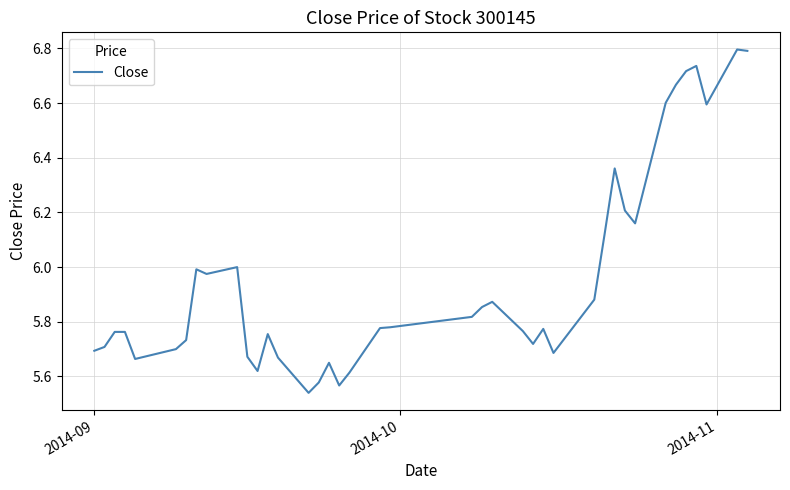

What is the greatest value displayed?

6.8